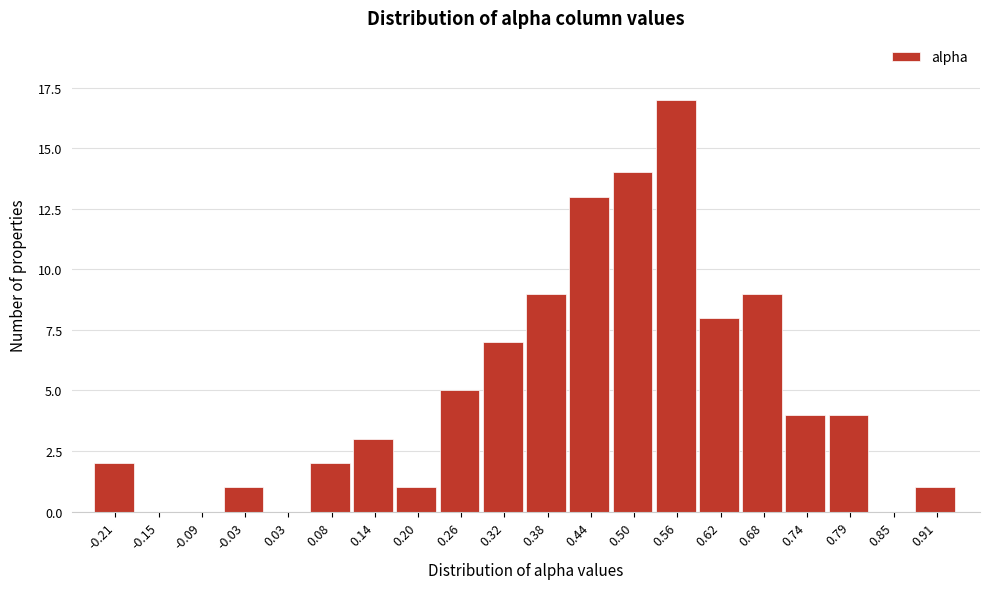

Reading left to right, transcribe all the data shown in this chart.

-0.21=2	-0.15=0	-0.09=0	-0.03=1	0.03=0	0.08=2	0.14=3	0.20=1	0.26=5	0.32=7	0.38=9	0.44=13	0.50=14	0.56=17	0.62=8	0.68=9	0.74=4	0.79=4	0.85=0	0.91=1